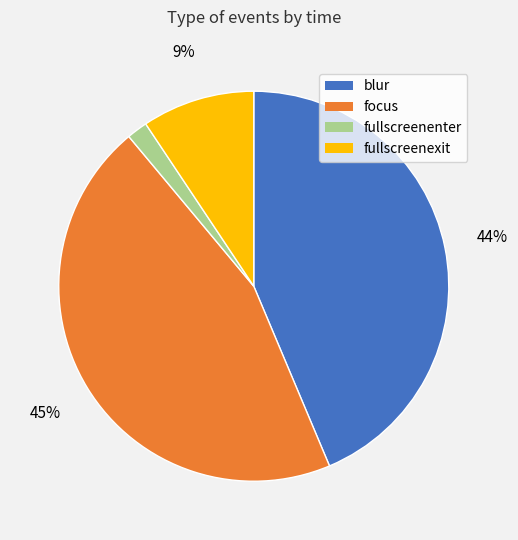

To the nearest percent, what is the average slice percentage?

25%